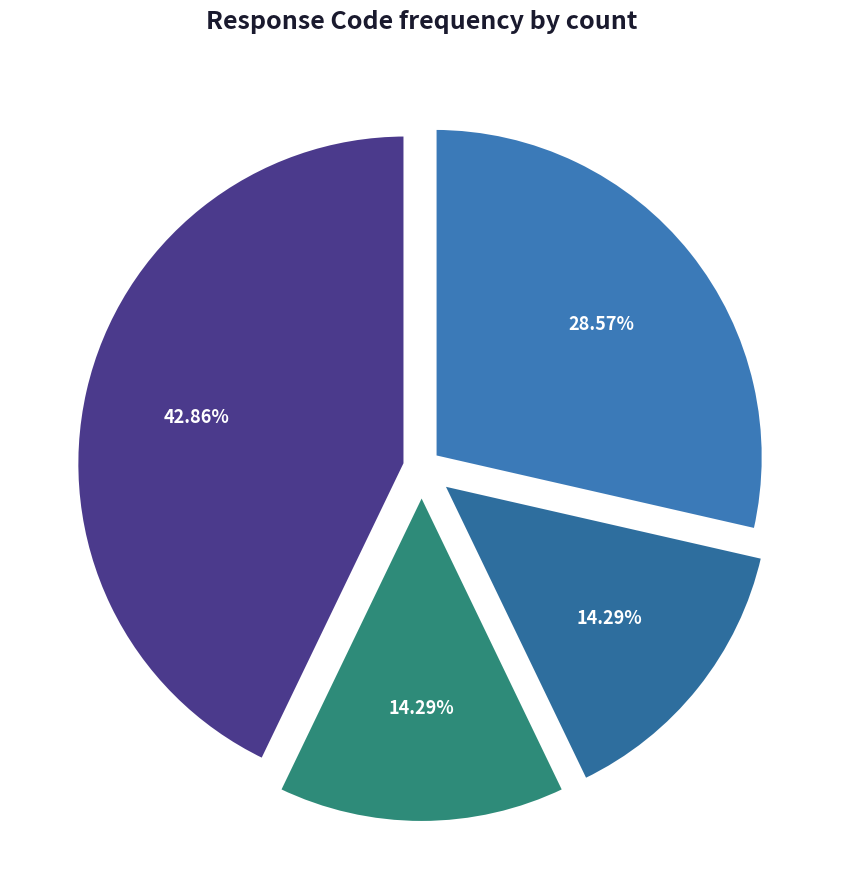

Count the number of slices in the pie.

4